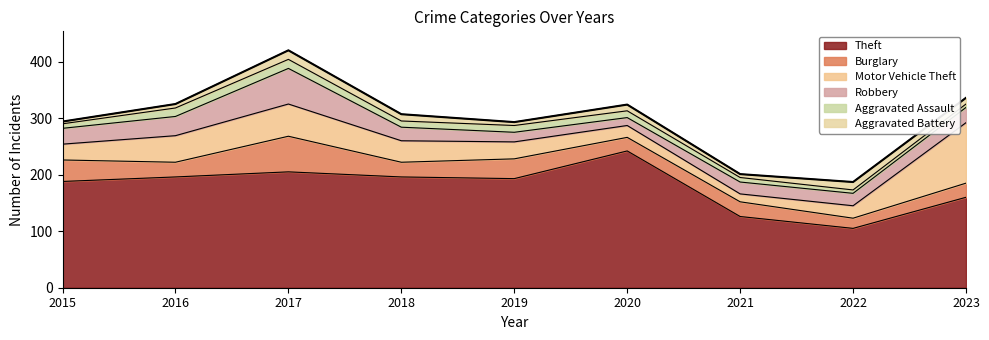

The Burglary series shows 26 at 2016. True or false?

True